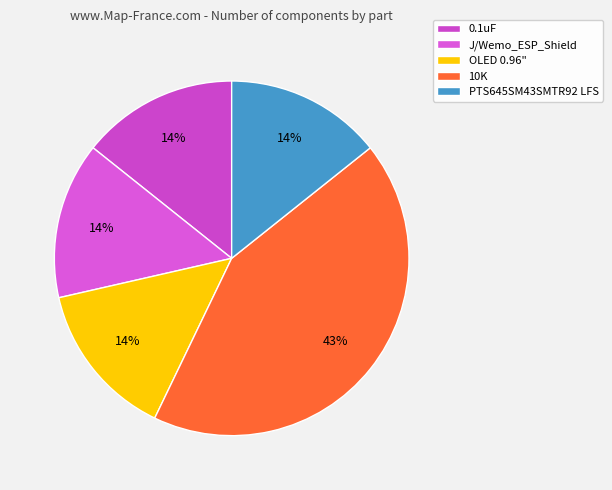

True or false: J/Wemo_ESP_Shield accounts for 14% of the total.

True